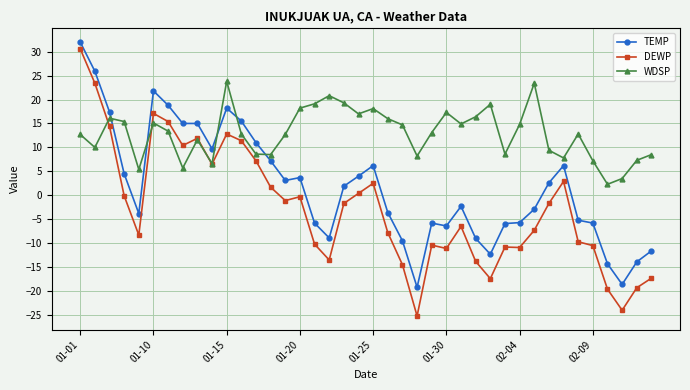

True or false: TEMP has more than 2 interior local peaks.

True